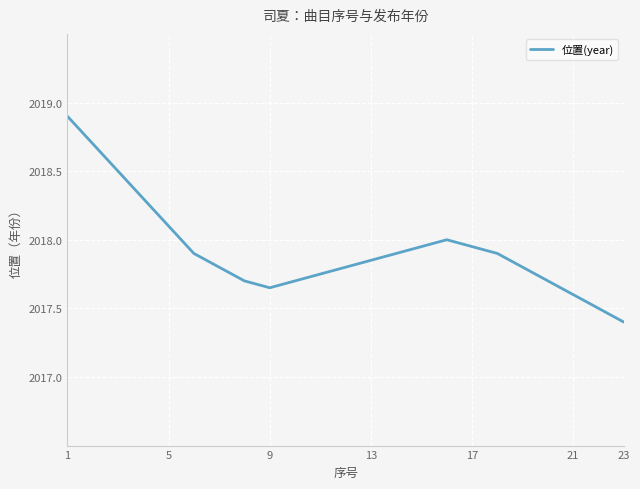

What is the difference between the maximum and minimum values?

1.5